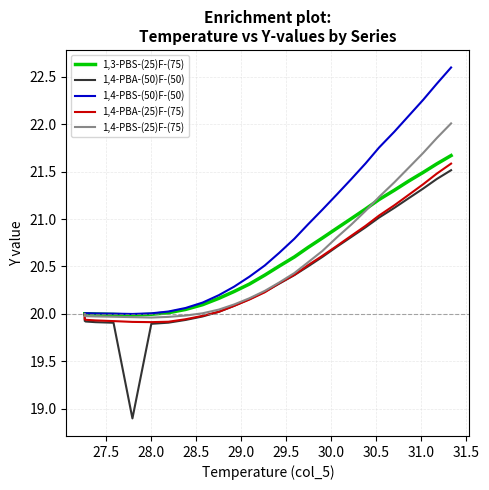

What are all the series names shown in the legend?

1,3-PBS-(25)F-(75), 1,4-PBA-(50)F-(50), 1,4-PBS-(50)F-(50), 1,4-PBA-(25)F-(75), 1,4-PBS-(25)F-(75)